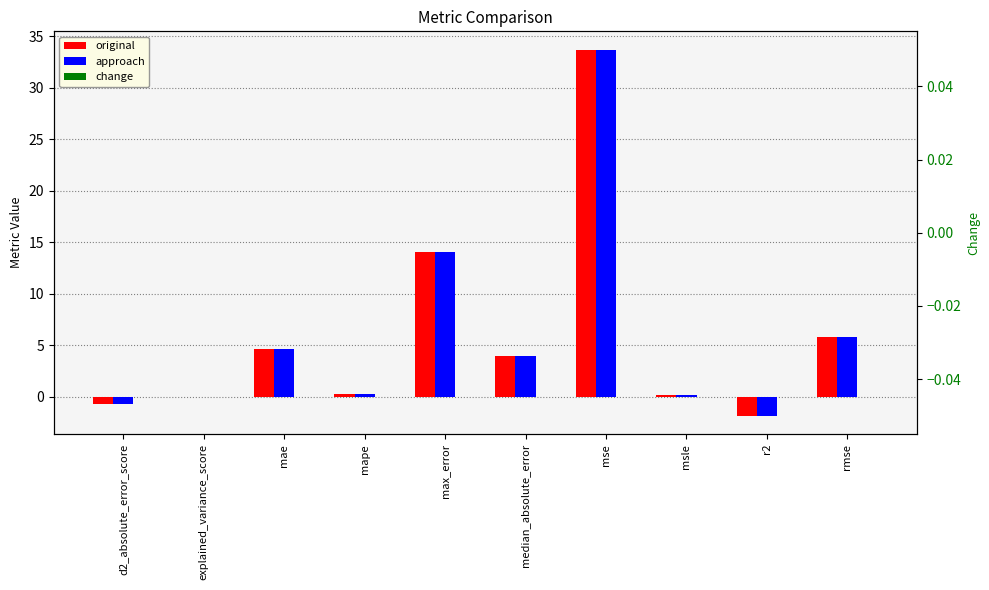

What value does the original series have at rmse?

5.8